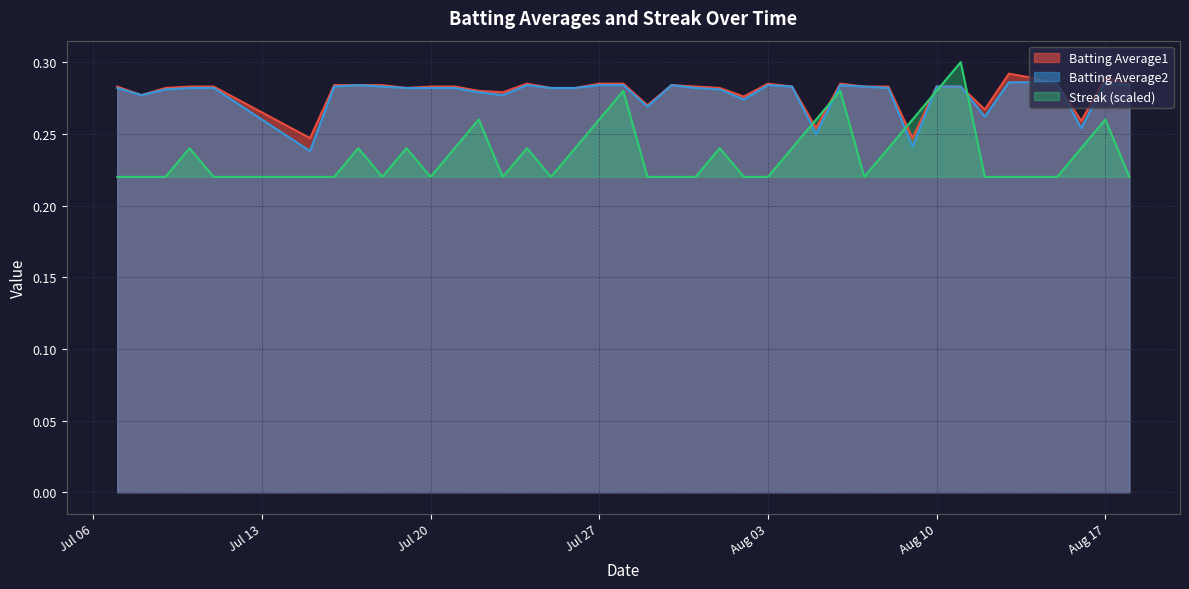

True or false: Batting Average1 and Batting Average2 intersect in this chart.

False